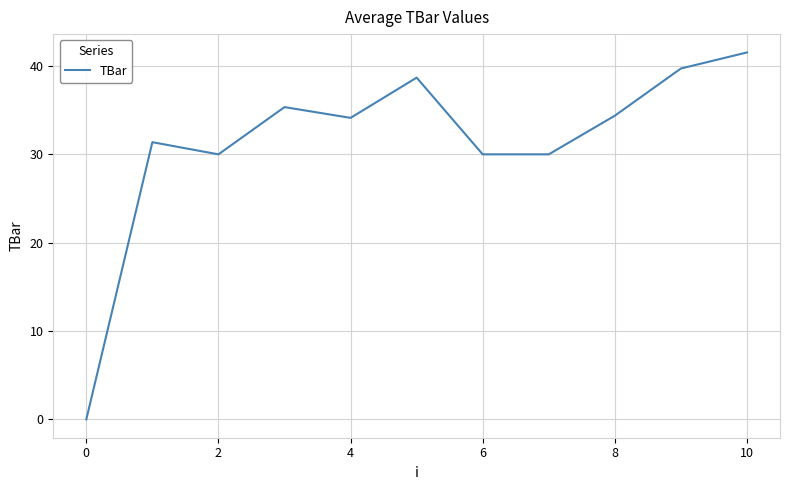

What is the difference between the second highest and second lowest values?

9.7